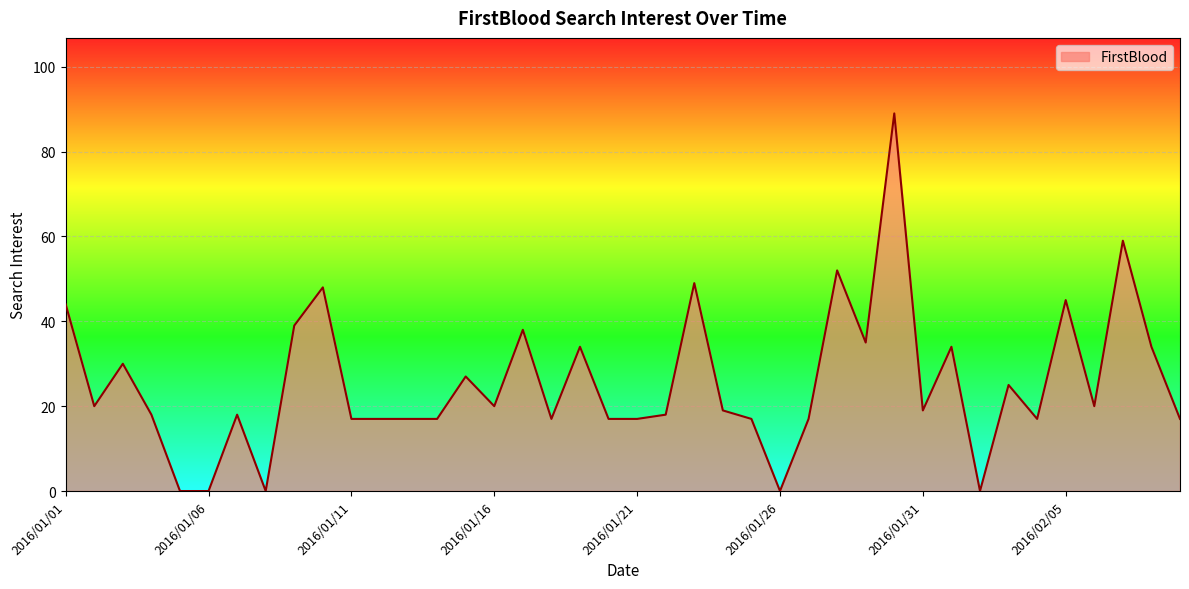

Reading left to right, list all the values displayed in this chart.

44	20	30	18	0	0	18	0	39	48	17	17	17	17	27	20	38	17	34	17	17	18	49	19	17	0	17	52	35	89	19	34	0	25	17	45	20	59	34	17